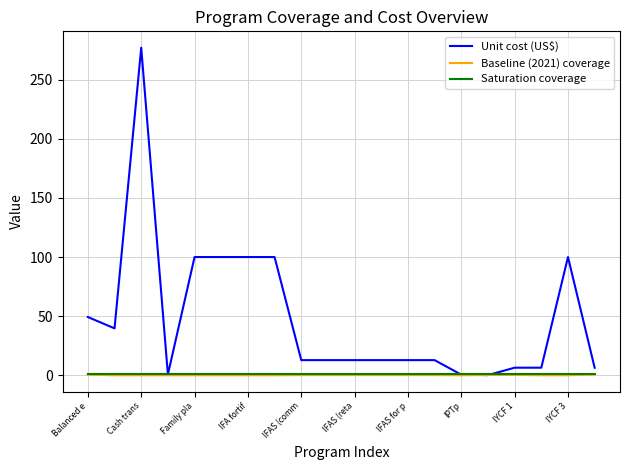

What is the greatest value displayed?

277.0